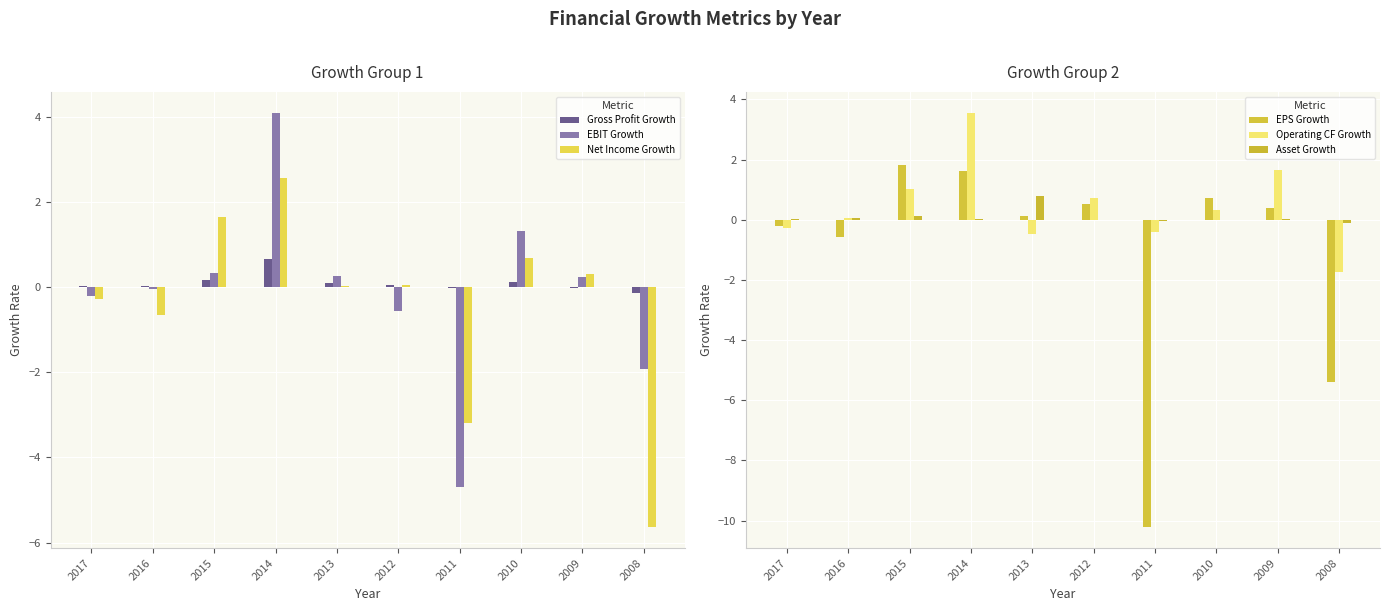

True or false: Operating CF Growth has a value of -0.8 at 2013.

False